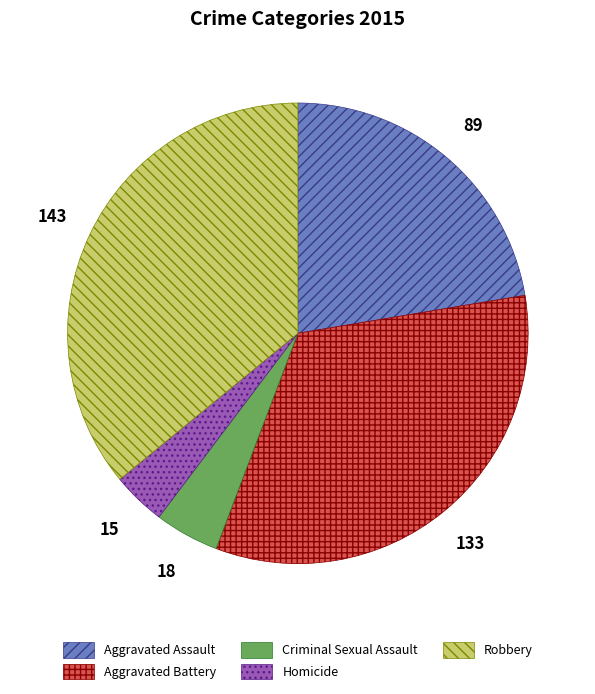

How many segments does this pie chart have?

5